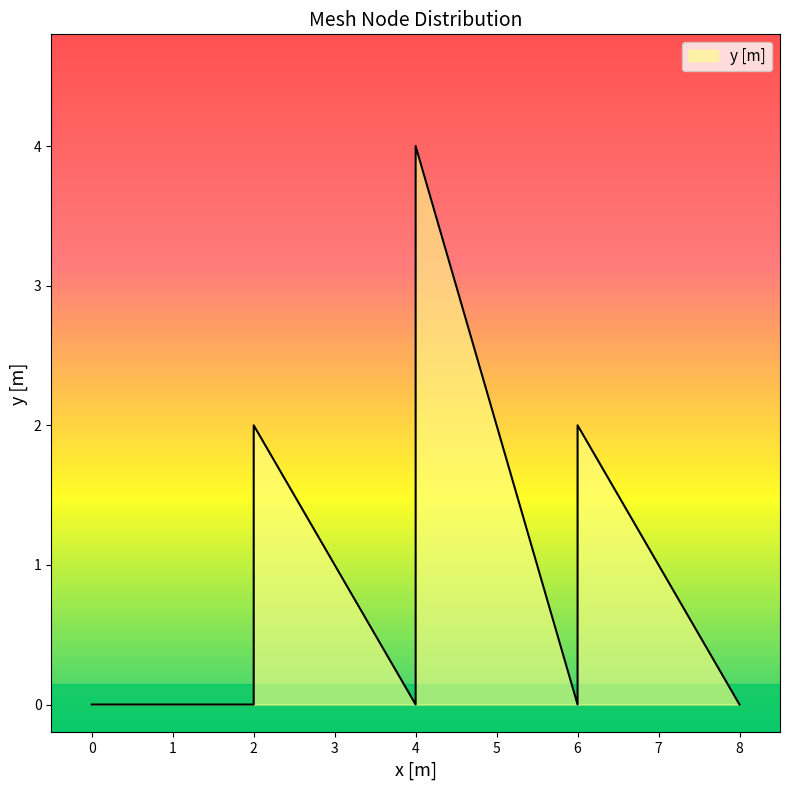

Rank the categories by value from lowest to highest.

0, 2, 4, 6, 8, 2, 4, 6, 4